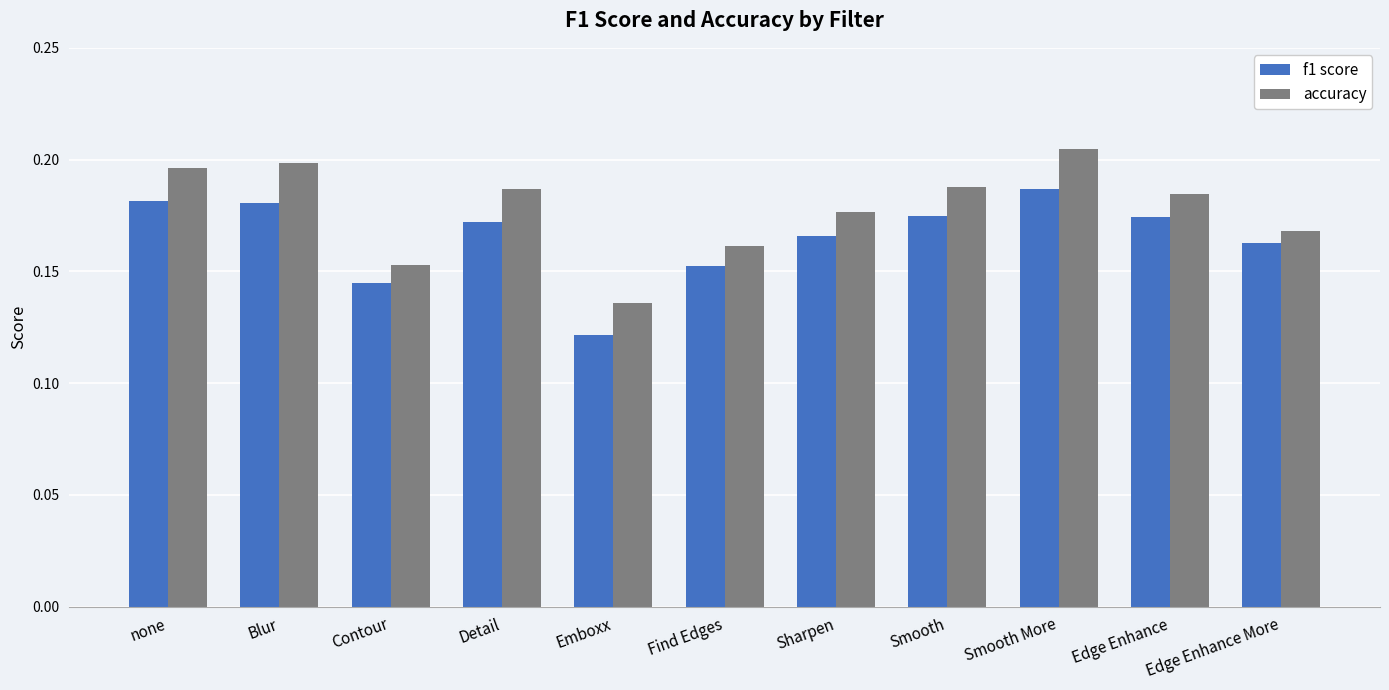

The value of f1 score at Smooth More is 0.2. True or false?

True